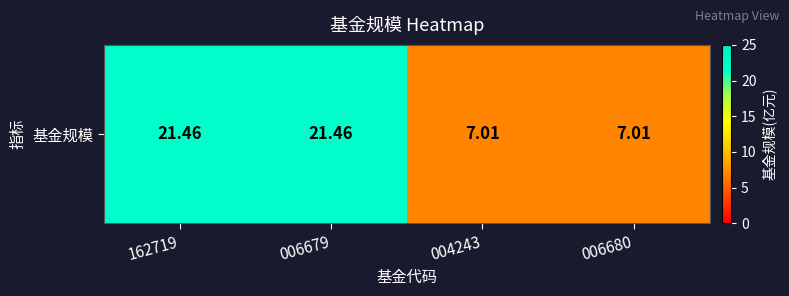

Where does the data first go above 21?

162719